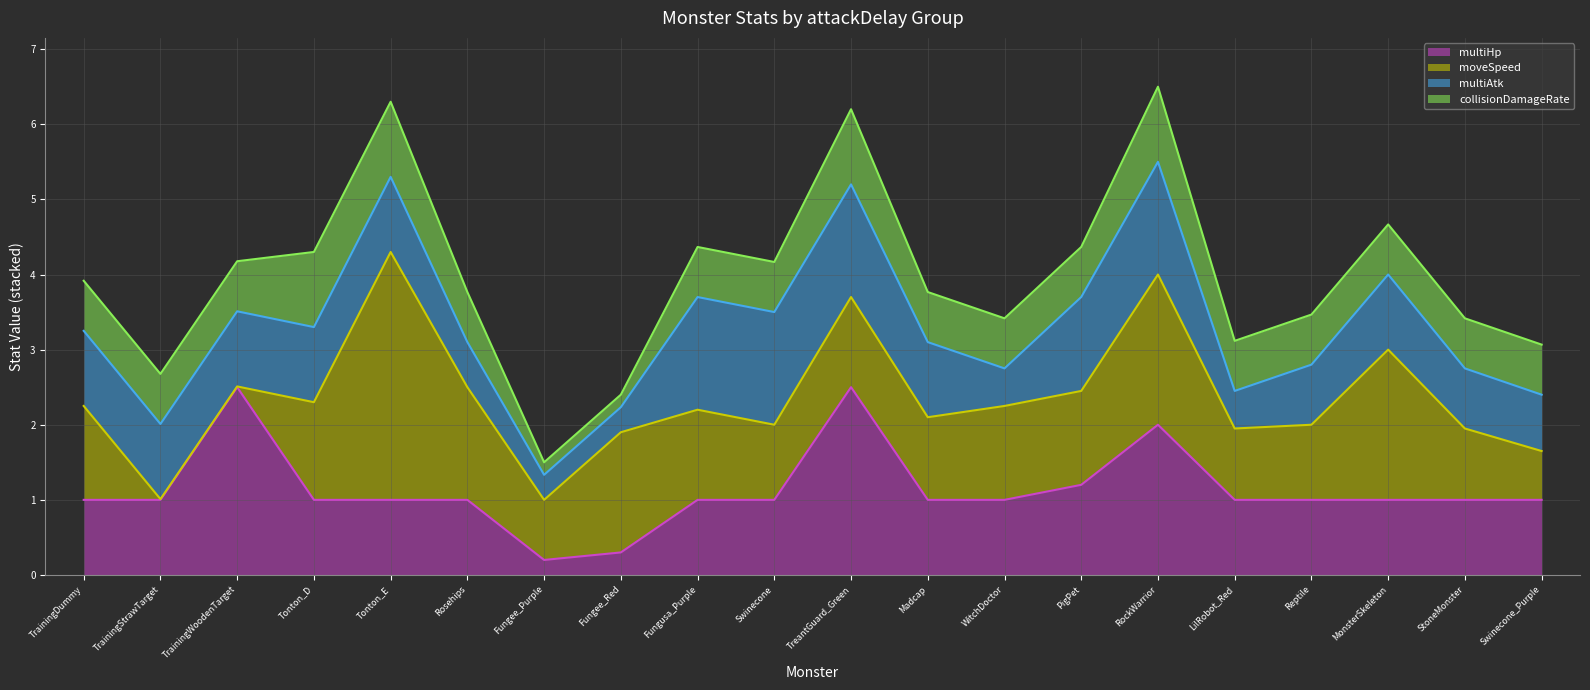

At which label does multiHp line first exceed 1?

TrainingWoodenTarget